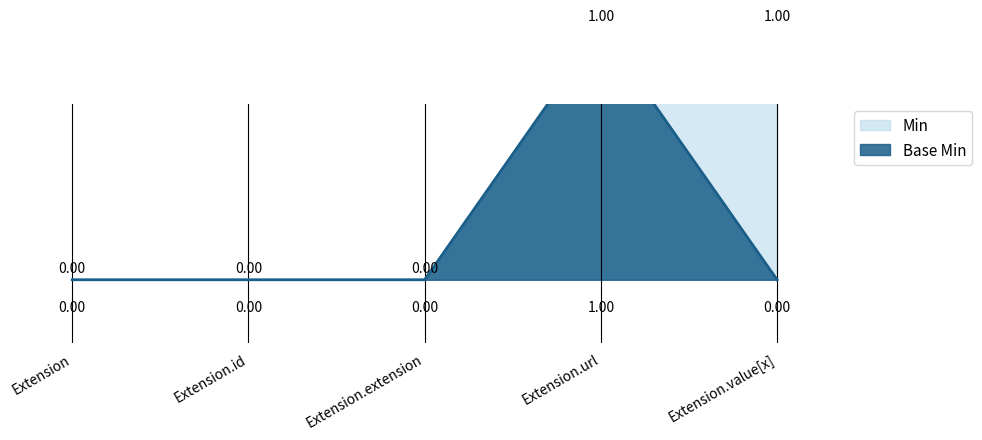

Count the Min values in the range 0 to 1.

5